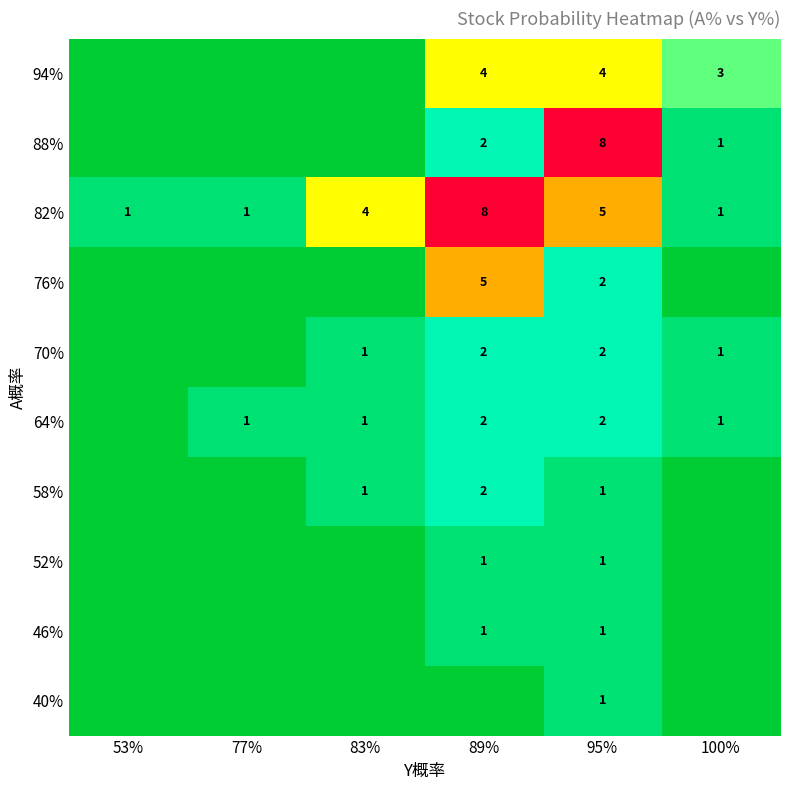

True or false: 70% has a value of 2 at 95%.

True